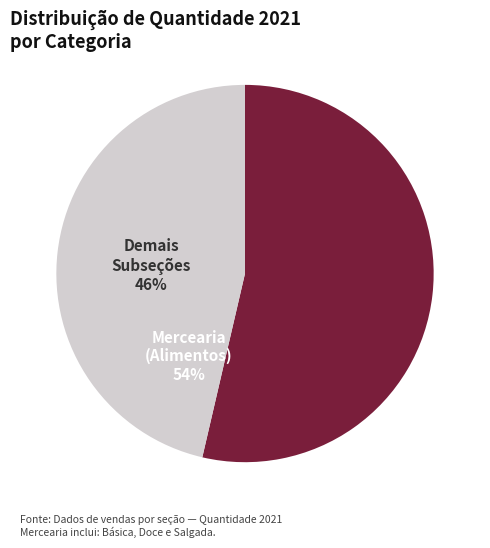

How many slices are in this pie chart?

2